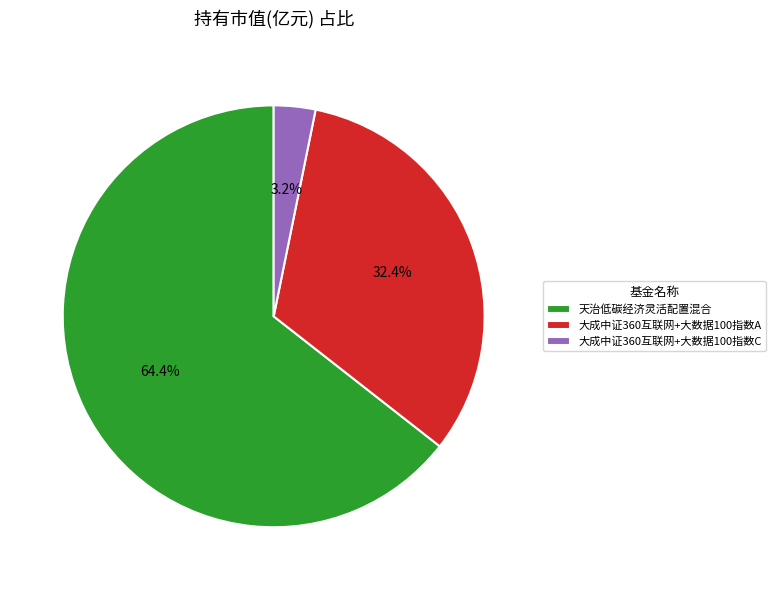

How many slices are in this pie chart?

3